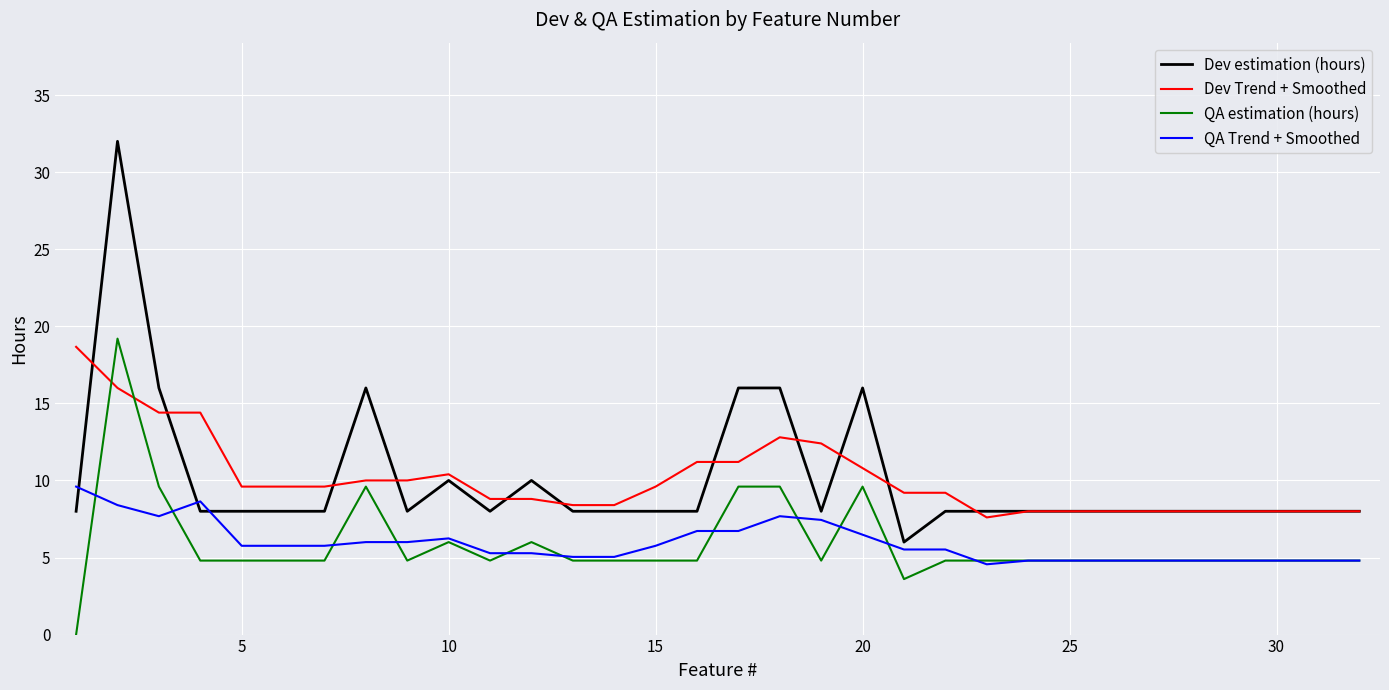

Which series has the largest range (max minus min)?

Dev estimation (hours)